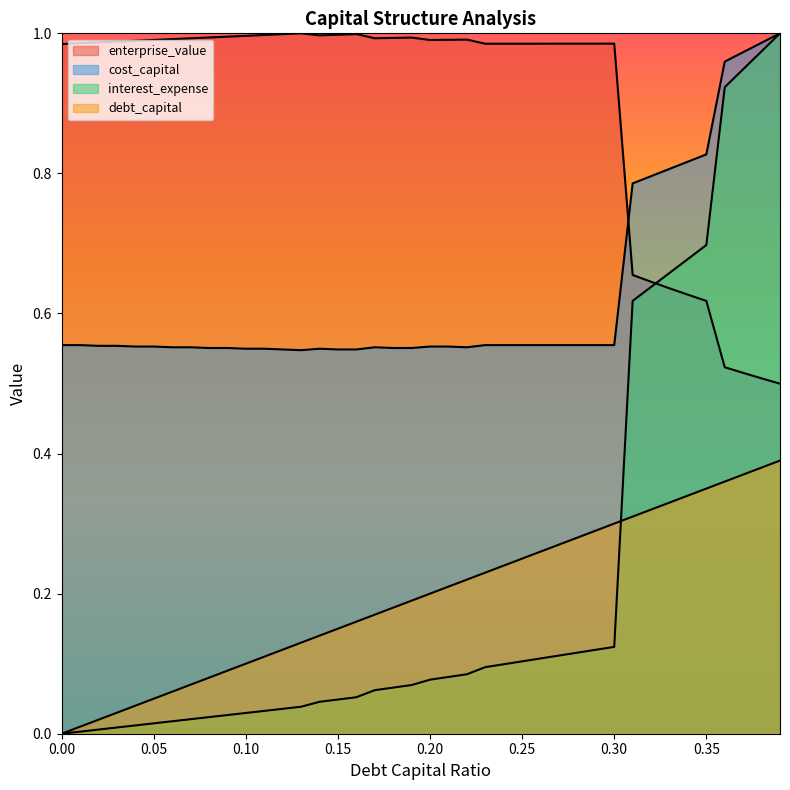

What is the difference between the highest and lowest values at 0.28?

0.9